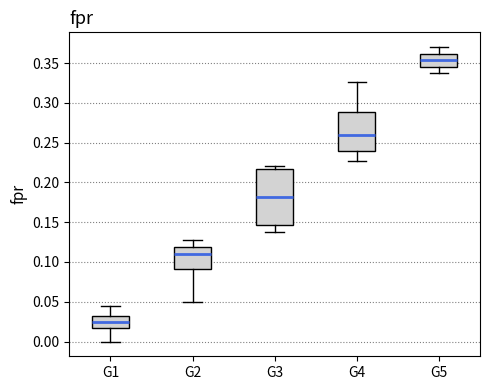

Comparing the boxes themselves (not the whiskers), which one is the tallest?

G3